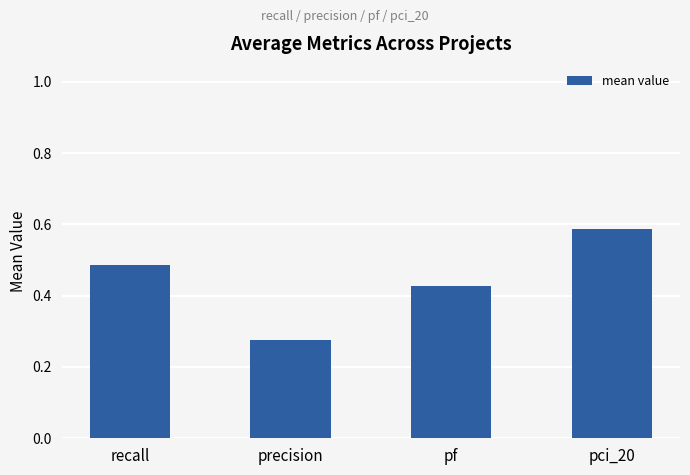

Between pf and precision, which is larger?

pf